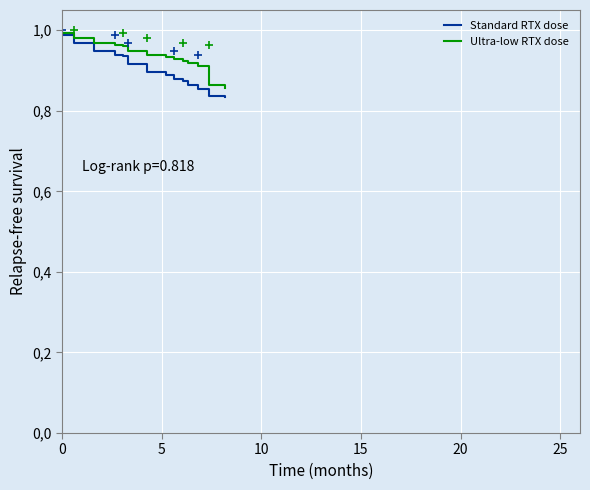

Reading left to right, extract all data points from this chart.

Standard RTX dose: 1.0	1.0	1.0	1.0	1.0	1.0	0.9	0.9	0.9	0.9	0.9	0.9	0.9	0.9	0.9	0.9	0.9	0.9	0.9	0.9	0.9	0.9	0.9	0.9	0.9	0.9	0.9	0.9	0.8	0.8	0.8
Ultra-low RTX dose: 1.0	1.0	1.0	1.0	1.0	1.0	1.0	1.0	1.0	1.0	1.0	1.0	1.0	1.0	0.9	0.9	0.9	0.9	0.9	0.9	0.9	0.9	0.9	0.9	0.9	0.9	0.9	0.9	0.9	0.9	0.9